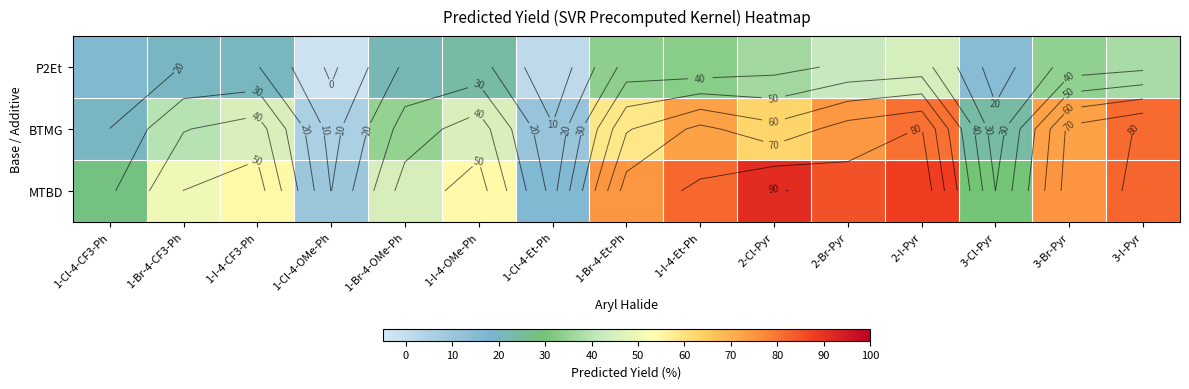

At 3-Cl-Pyr, list the series in order from largest to smallest.

MTBD, BTMG, P2Et